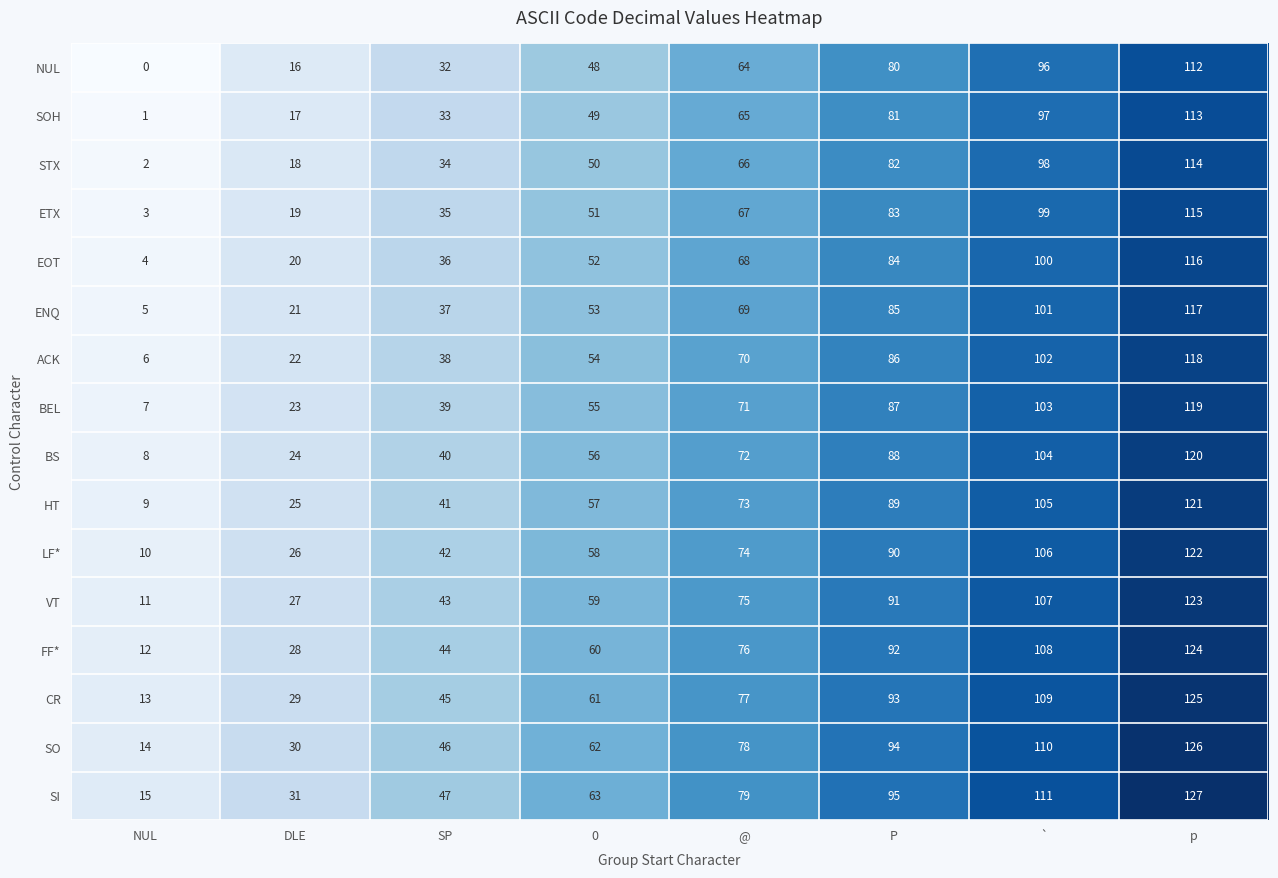

What is the maximum value shown in the chart?

127